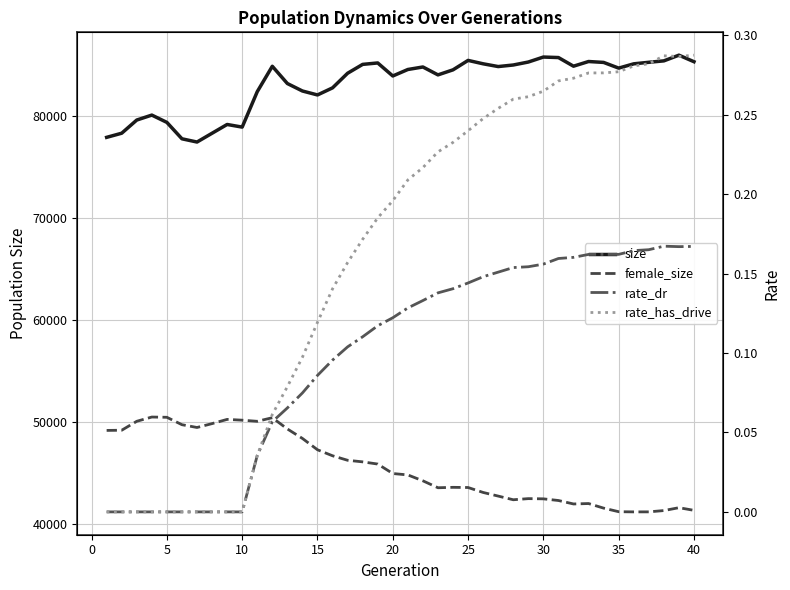

Which series changed the most between 0 and 39?

female_size